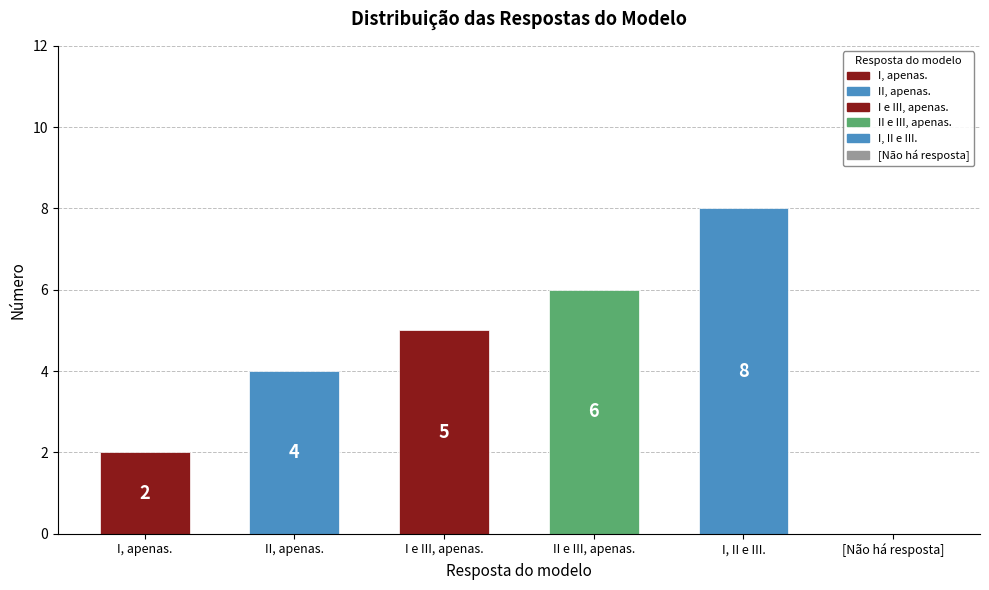

True or false: the data shows 4 at II, apenas..

True